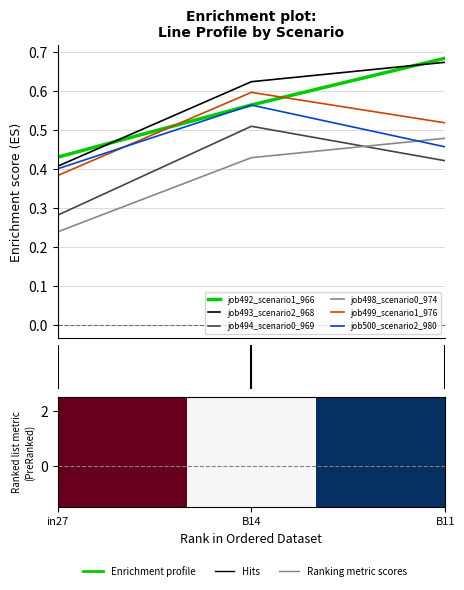

Which series has the largest range (max minus min)?

job493_scenario2_968